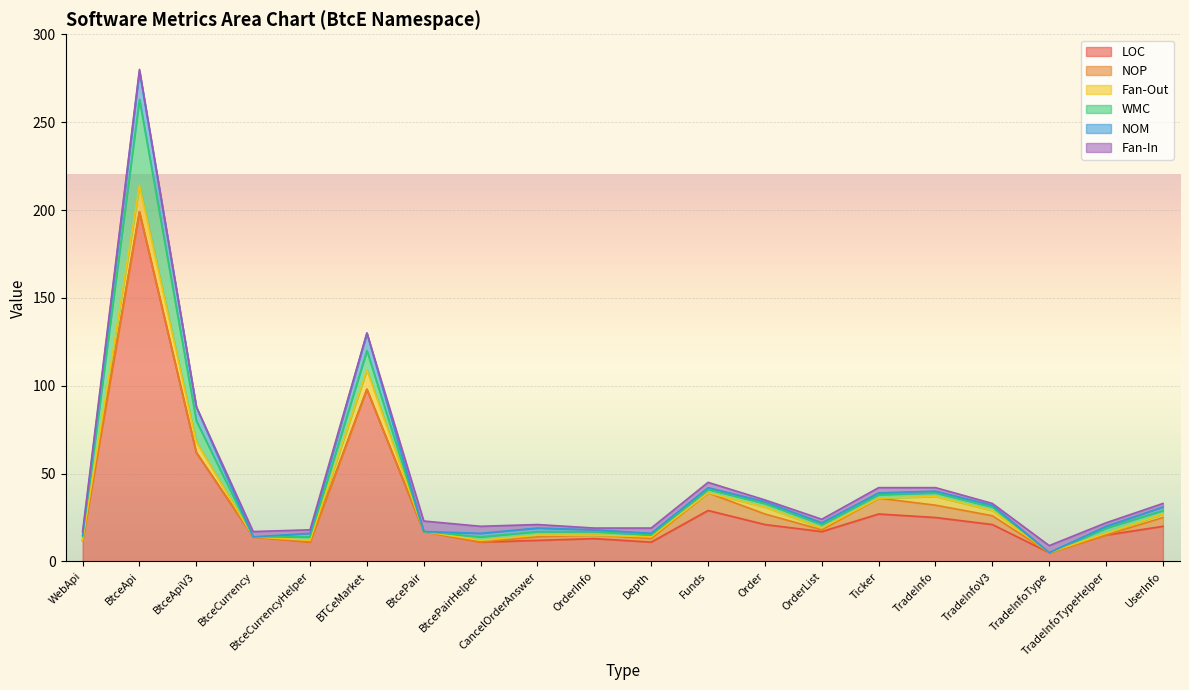

Which series has the widest spread of values?

LOC